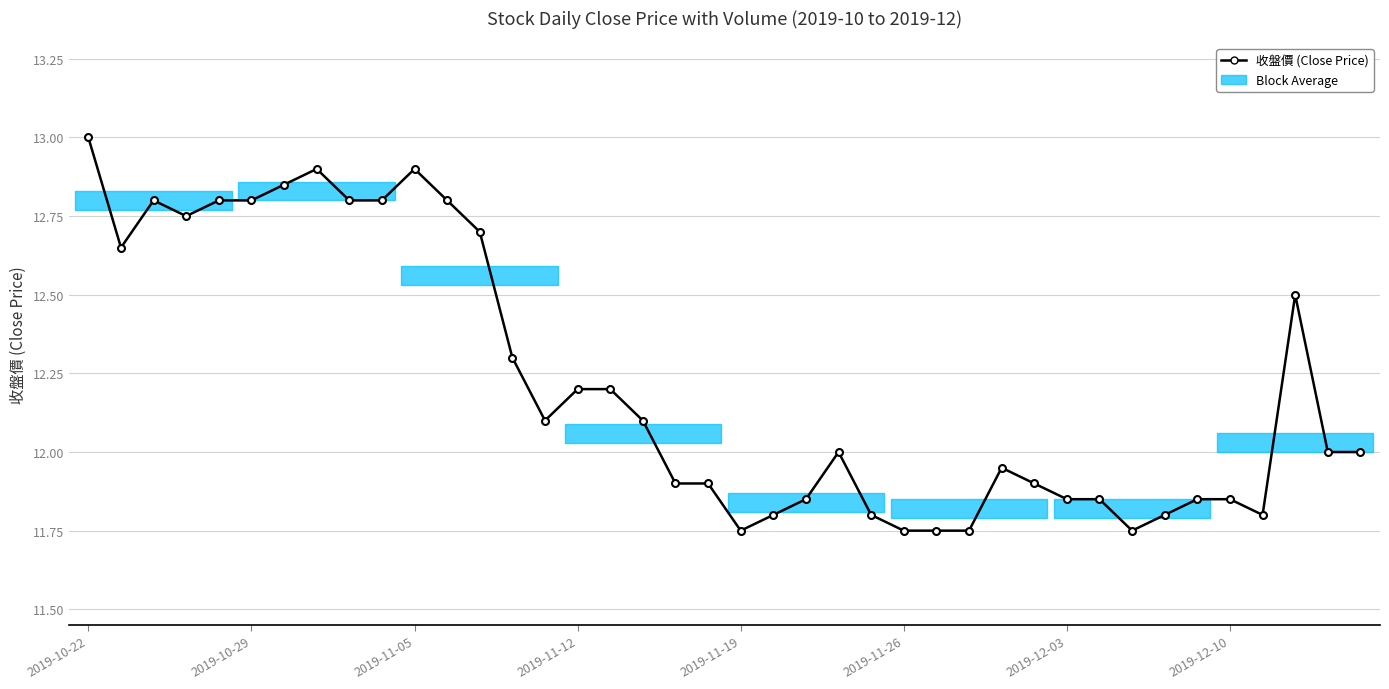

Between 39 and 13, which is larger?

13